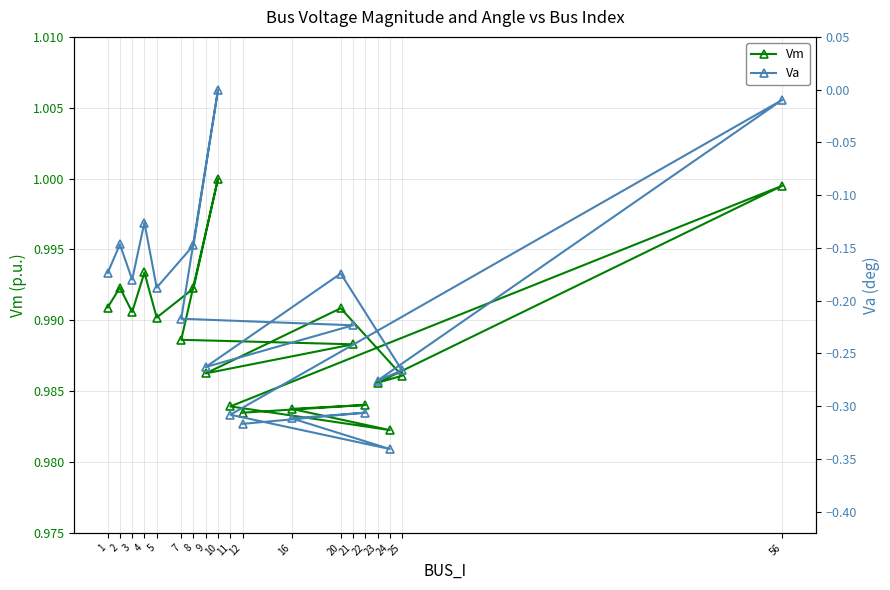

Is it true that Va equals -0.3 at 16?

True